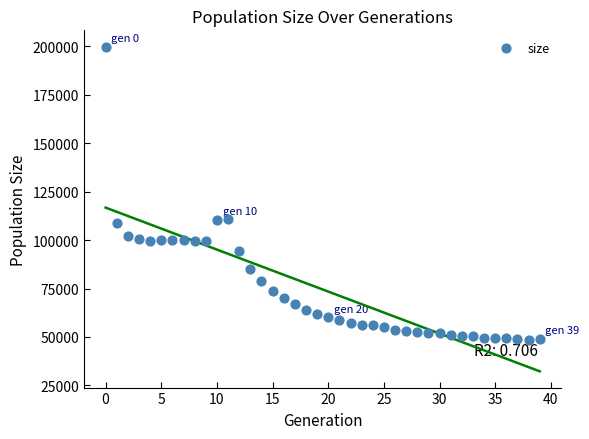

What is the range of Y values (max minus min)?

151638